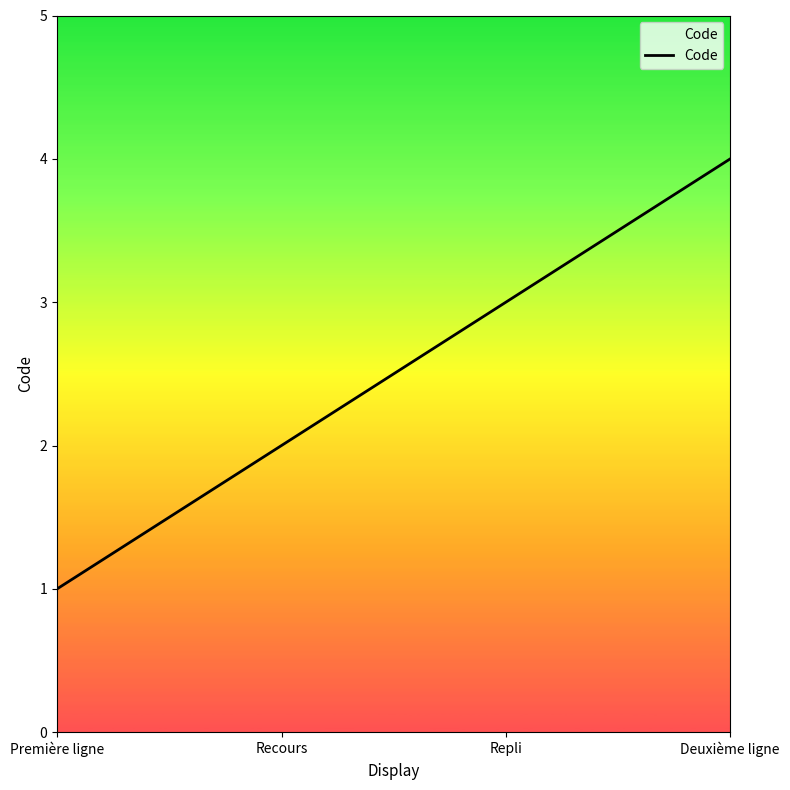

How many values are below 3?

2